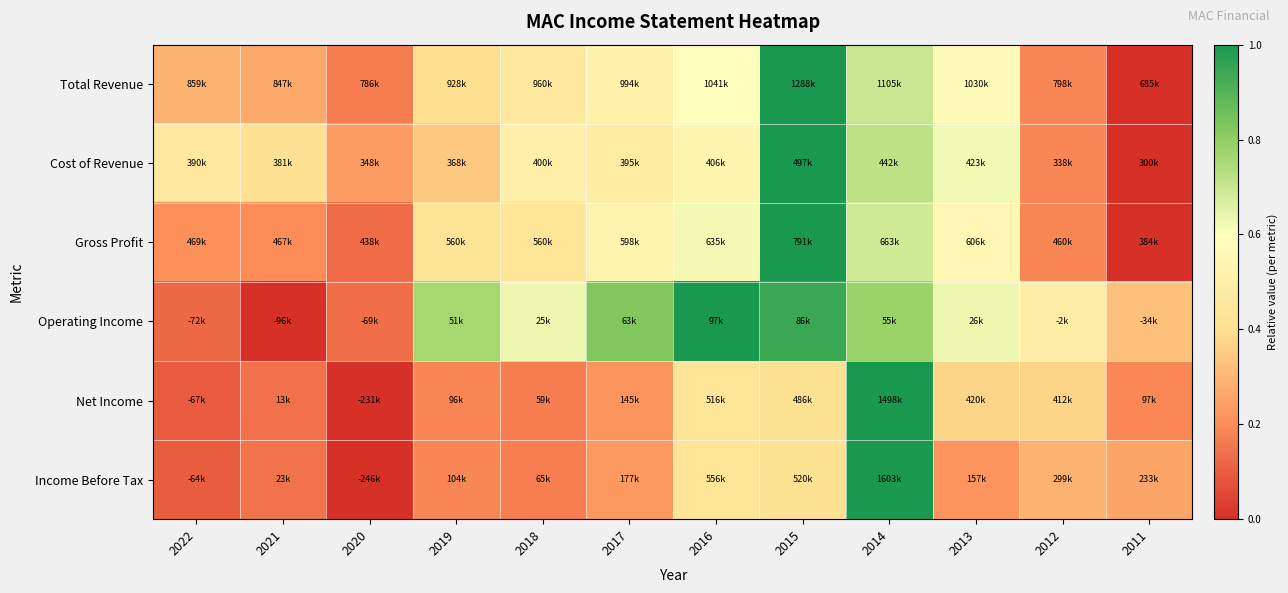

How many categories are shown in the chart?

12